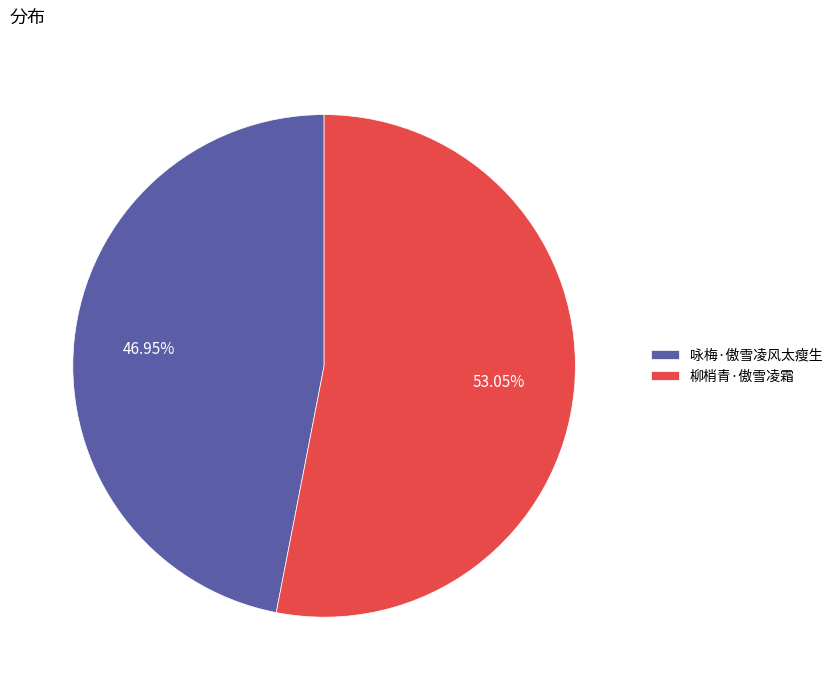

What percentage is the 咏梅·傲雪凌风太瘦生 slice, to the nearest percent?

47%